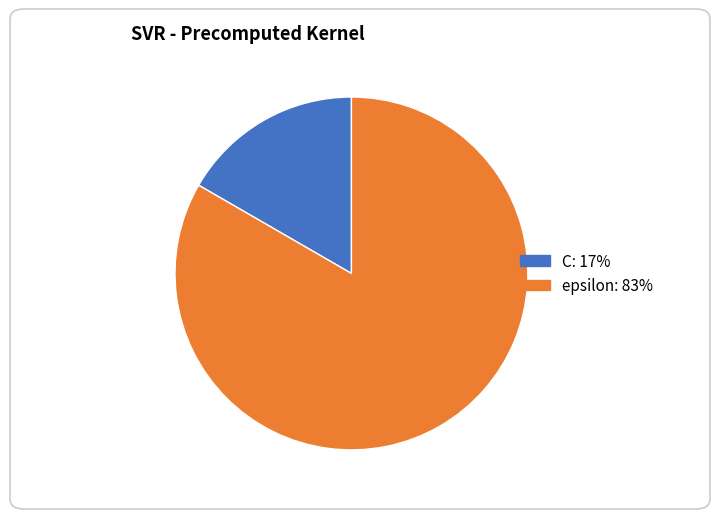

What is the smallest slice in the pie chart?

C